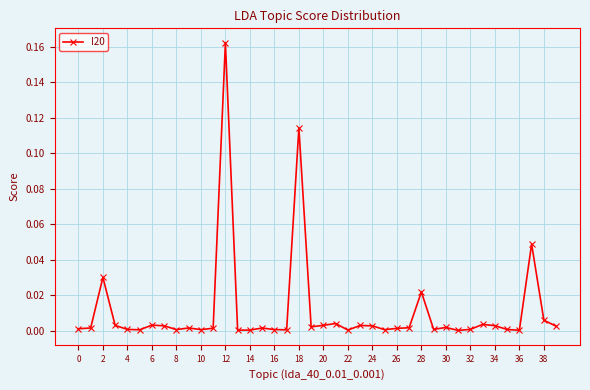

True or false: there are more than 0 points higher than both neighbors.

True